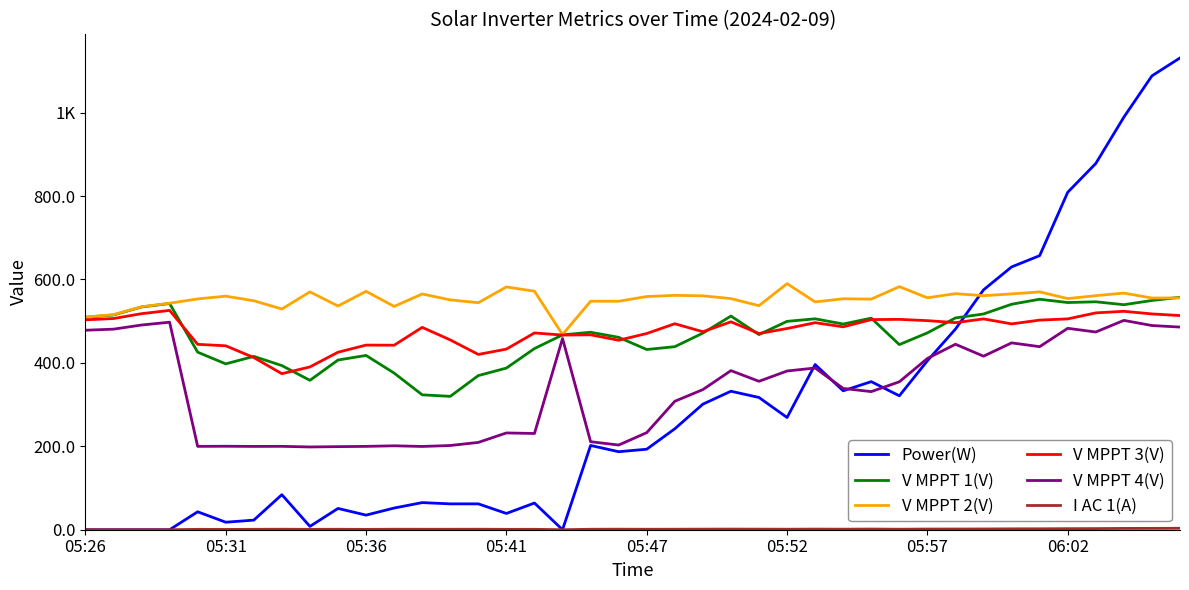

What is the greatest value displayed?

1131.0